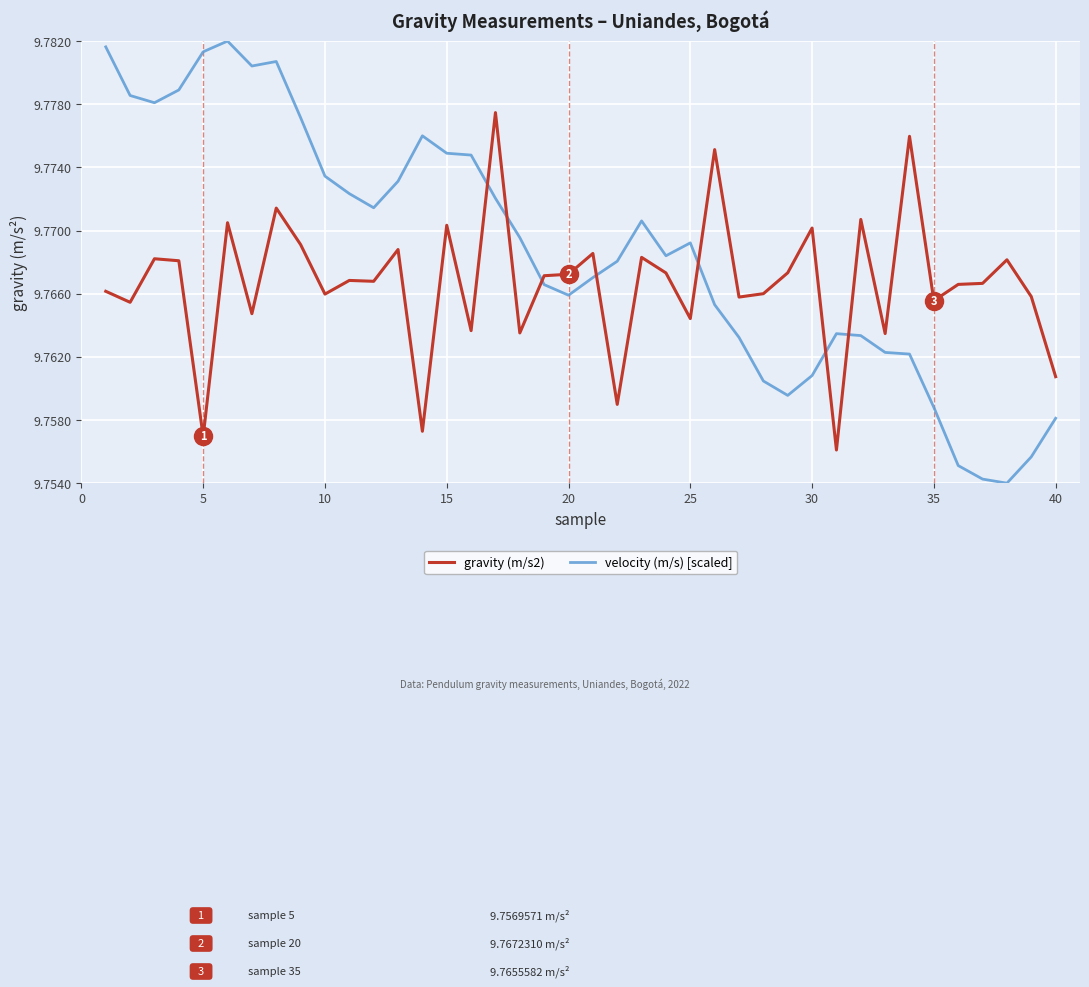

Which series has the widest spread of values?

velocity (m/s) [scaled]